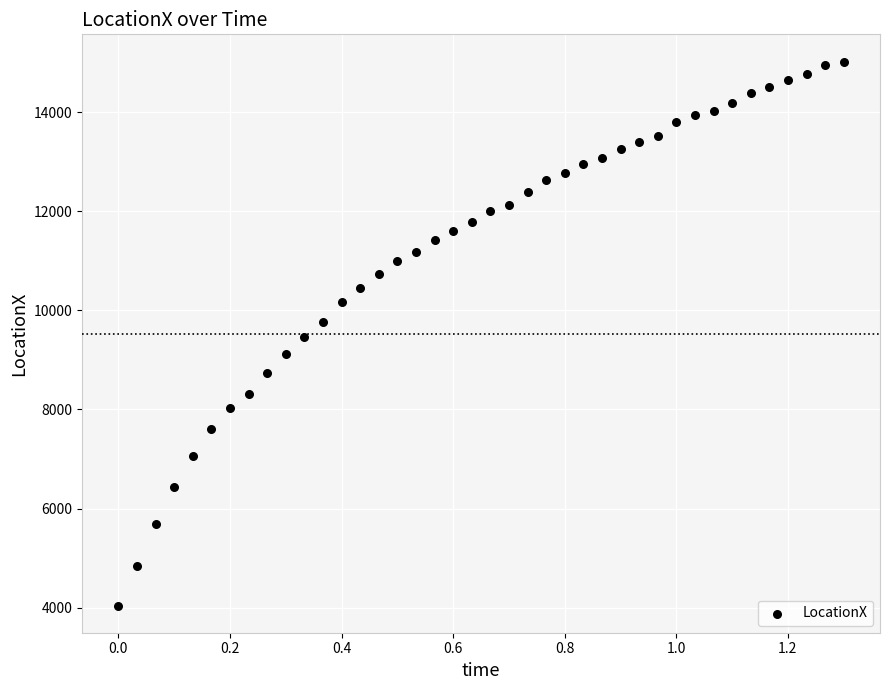

What is the range of Y values (max minus min)?

10980.2